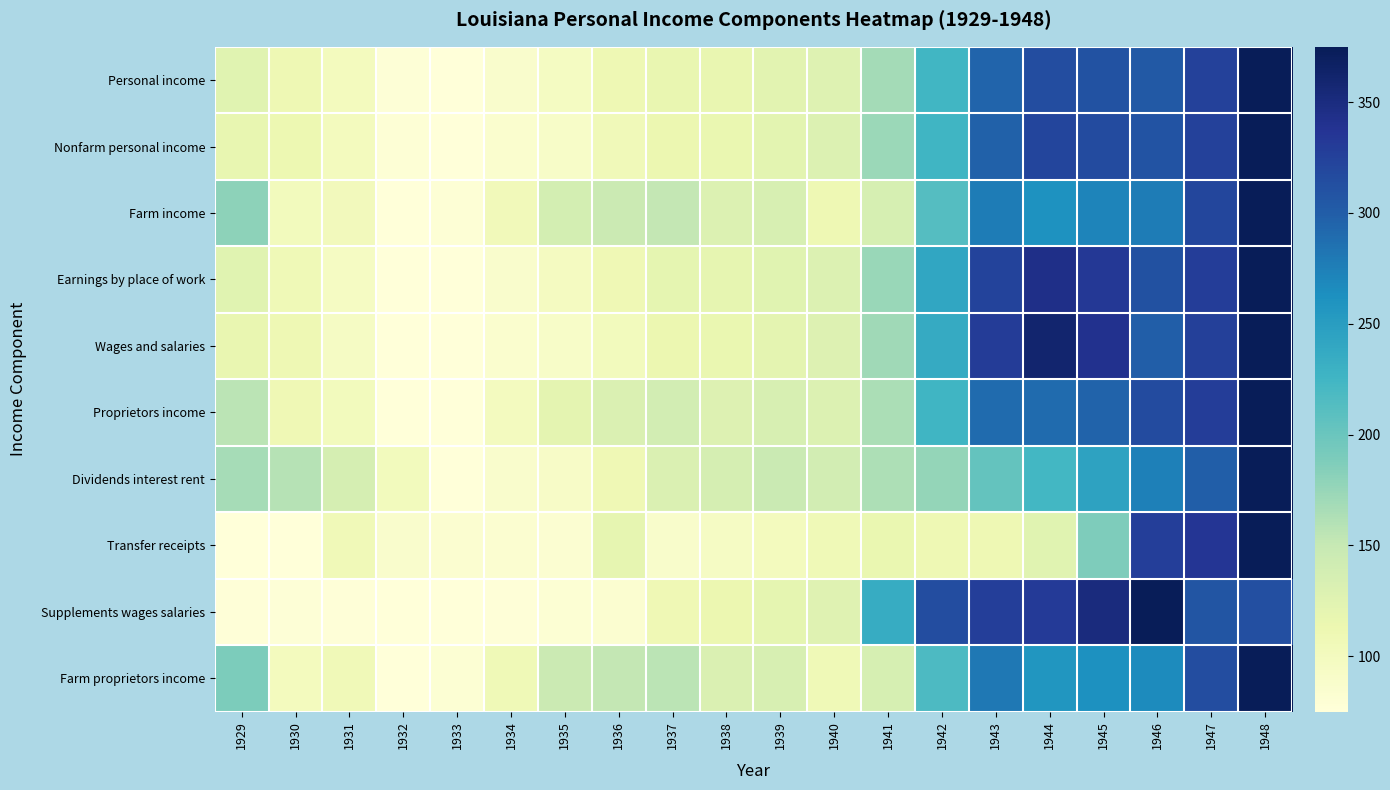

At which category does the chart reach its peak across all series?

1948